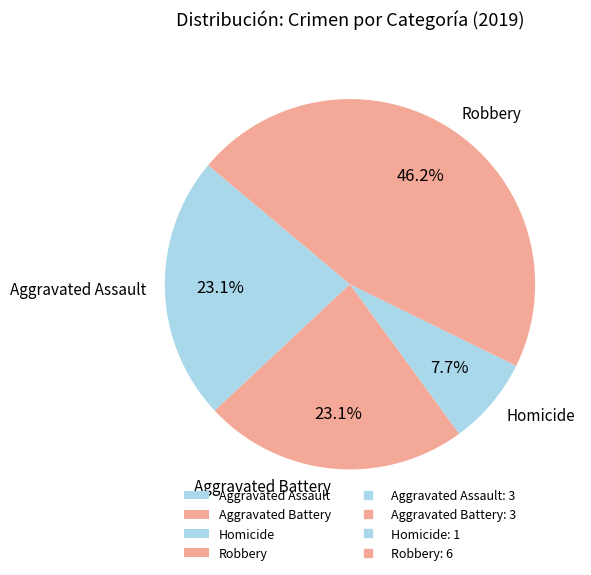

To the nearest percent, what portion does Aggravated Assault represent?

23%